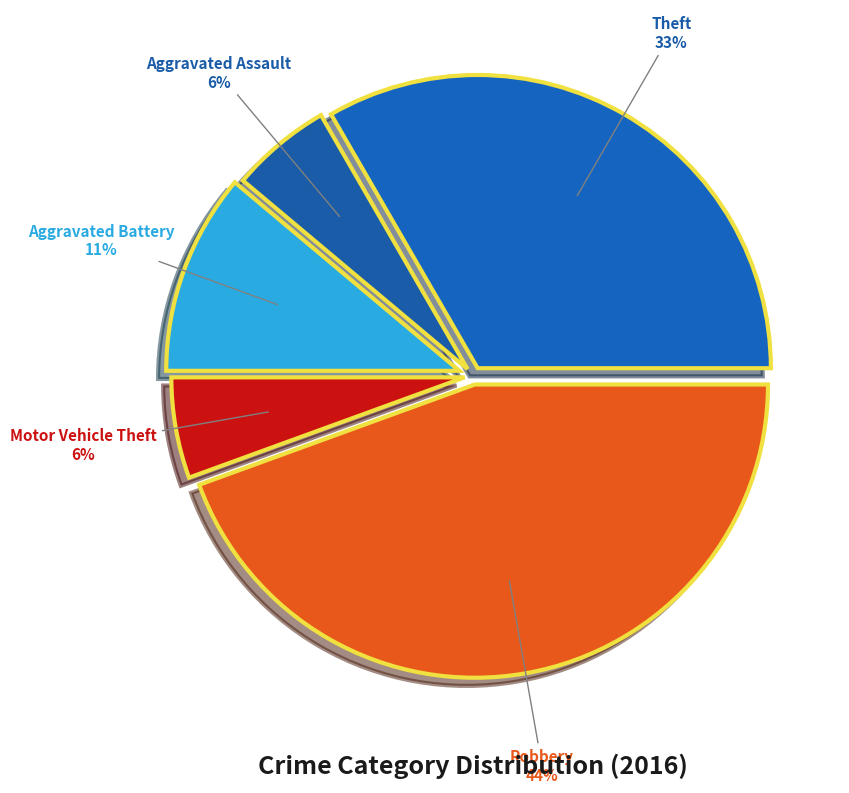

What percentage is the Theft slice, to the nearest percent?

33%